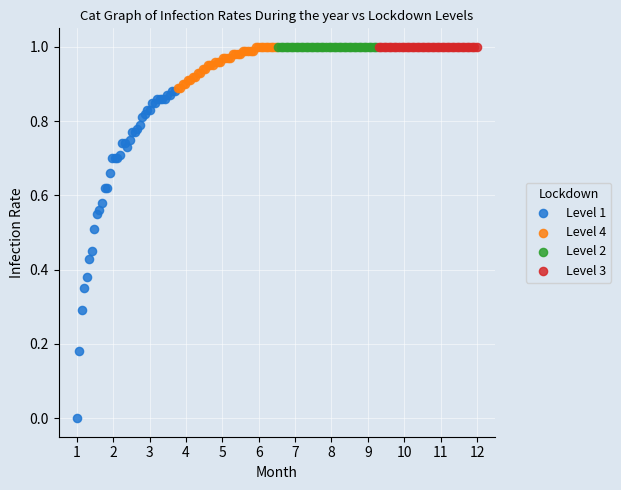

Which series contains the lowest Y value?

Level 1